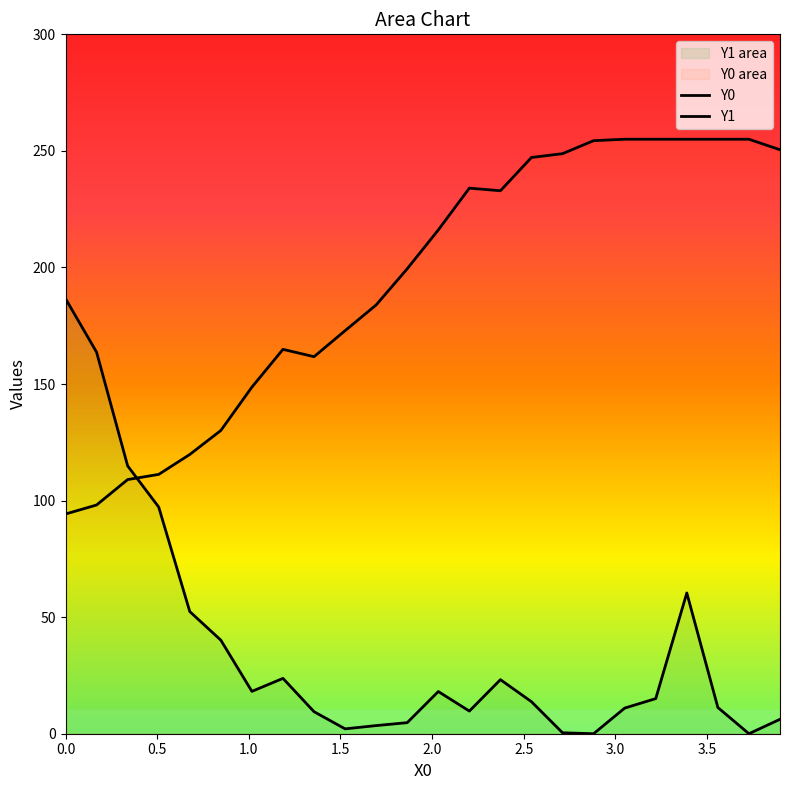

True or false: Y0 and Y1 intersect in this chart.

True